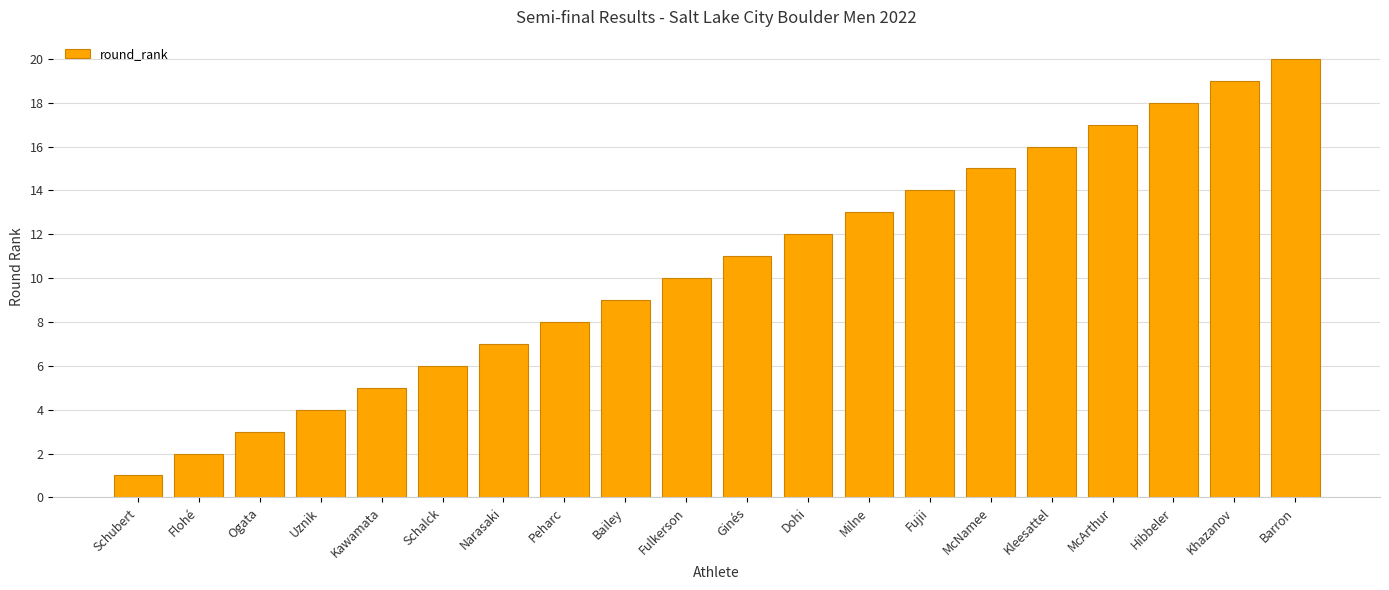

How many bars are there in total?

20